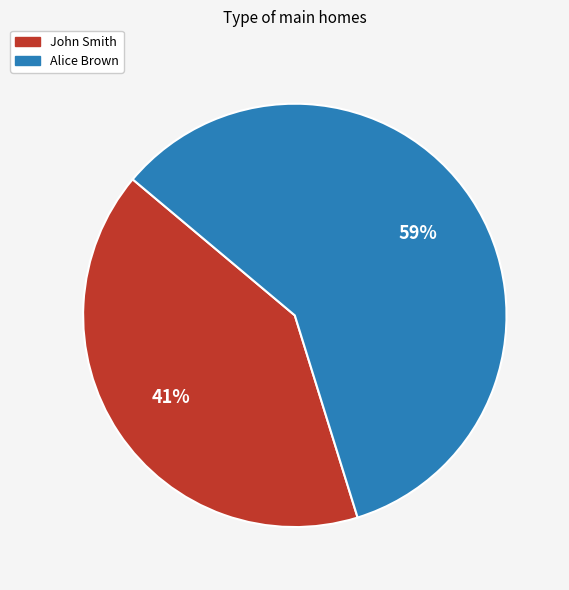

Which category has the biggest portion of the pie?

Alice Brown